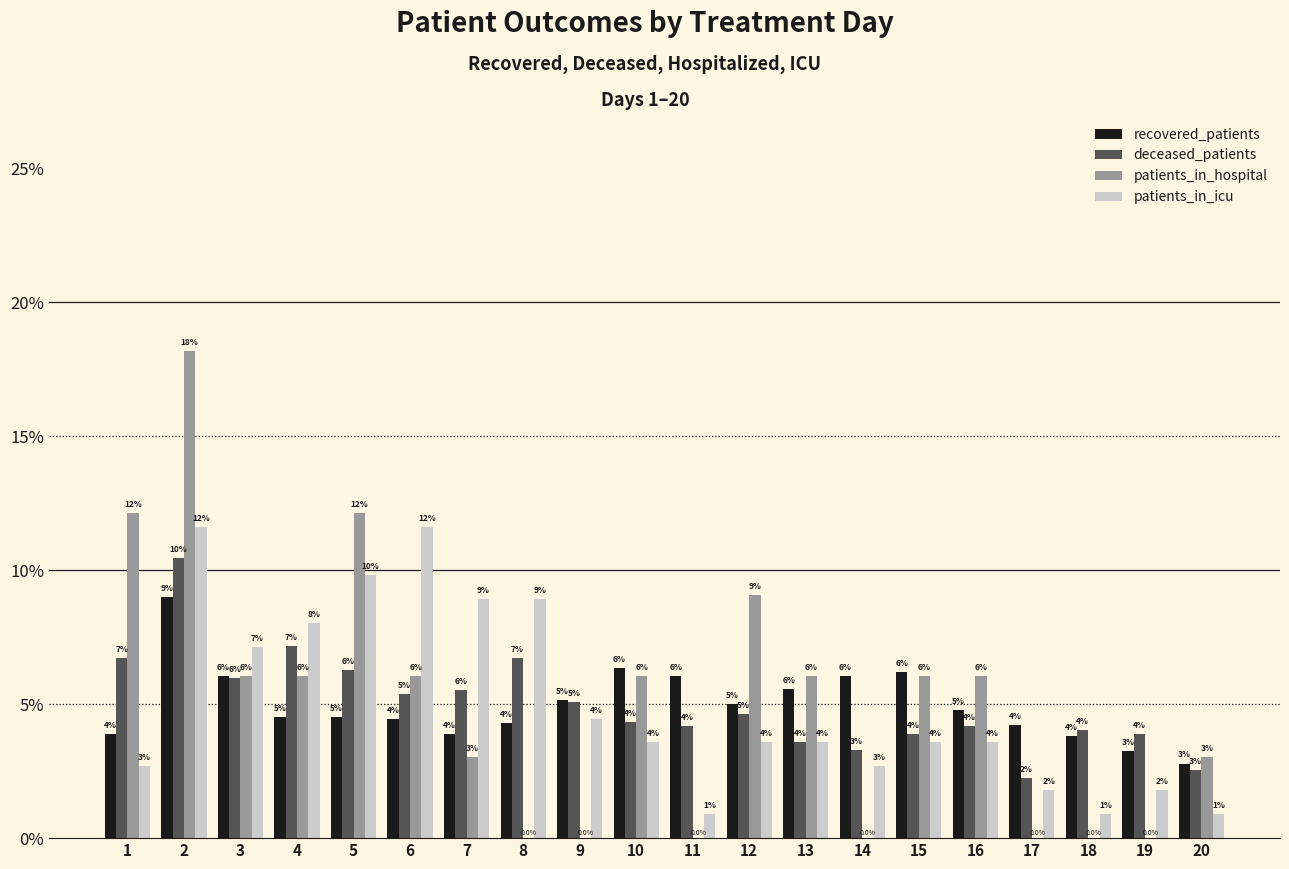

What is the highest value of the patients_in_icu series?

11.6